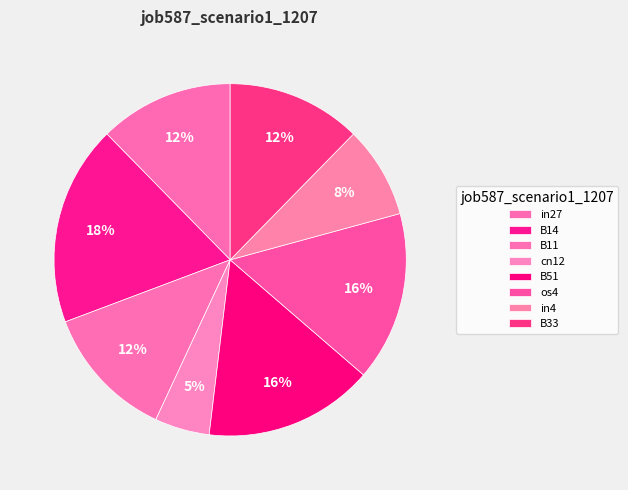

How many segments does this pie chart have?

8